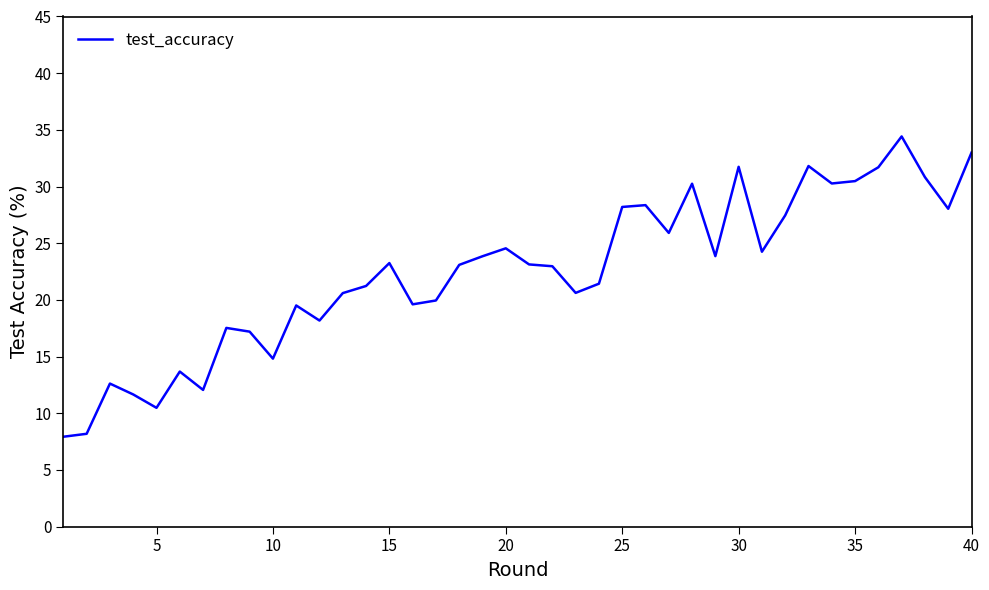

What is the maximum value shown in the chart?

34.4